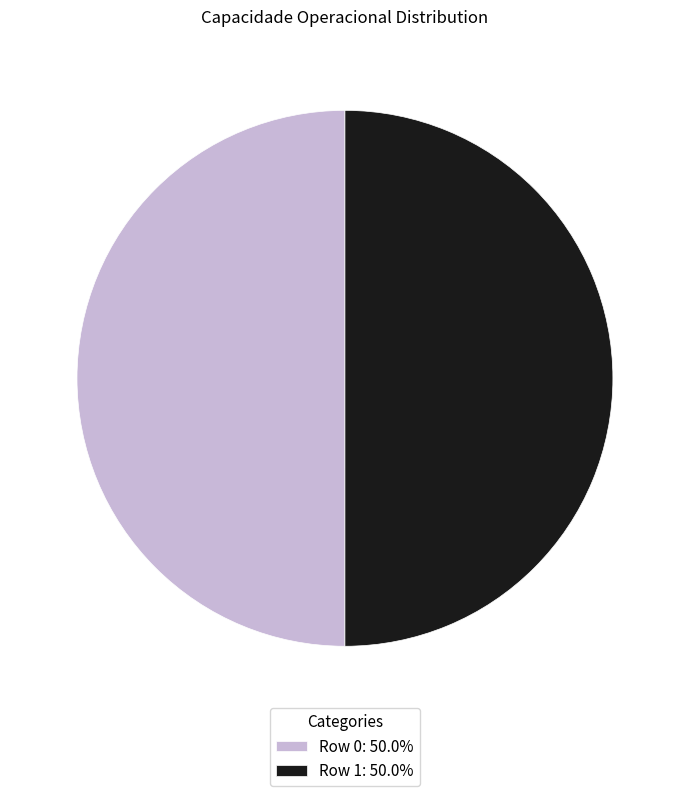

What is the ratio of the value at Row 1: 50.0% to the value at Row 0: 50.0%?

1.0